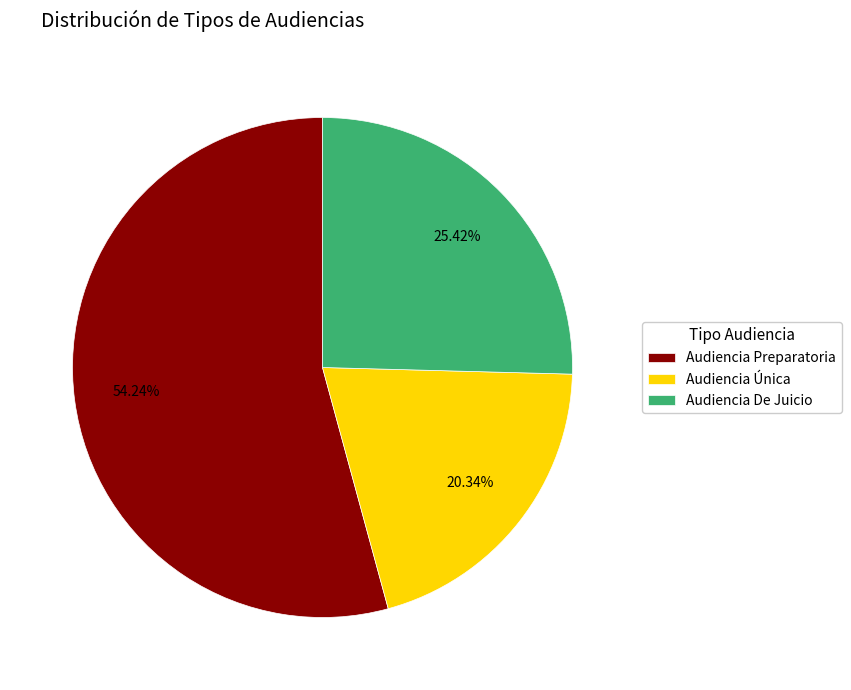

What is the total percentage of Audiencia De Juicio and Audiencia Preparatoria?

79.7%